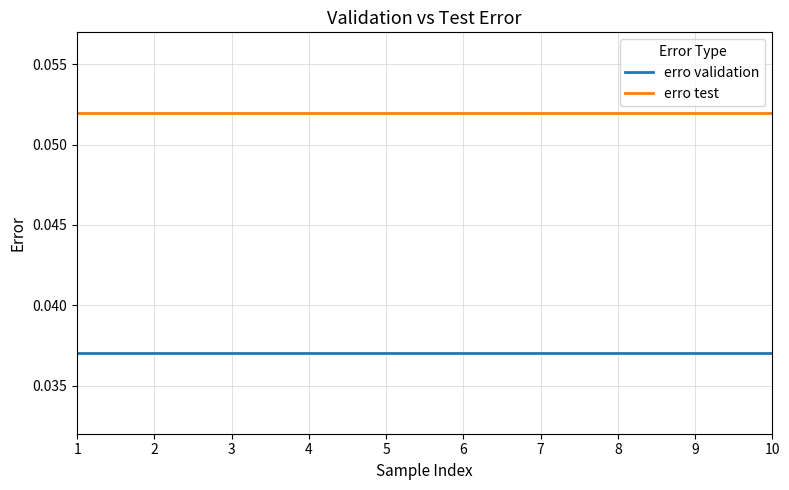

True or false: erro validation and erro test cross at least once.

False